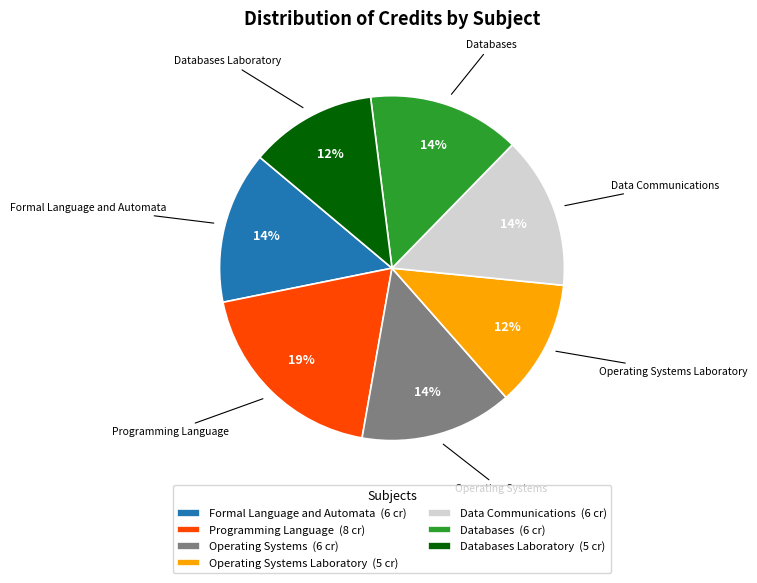

What percentage is the Formal Language and Automata (6 cr) slice, to the nearest percent?

14%